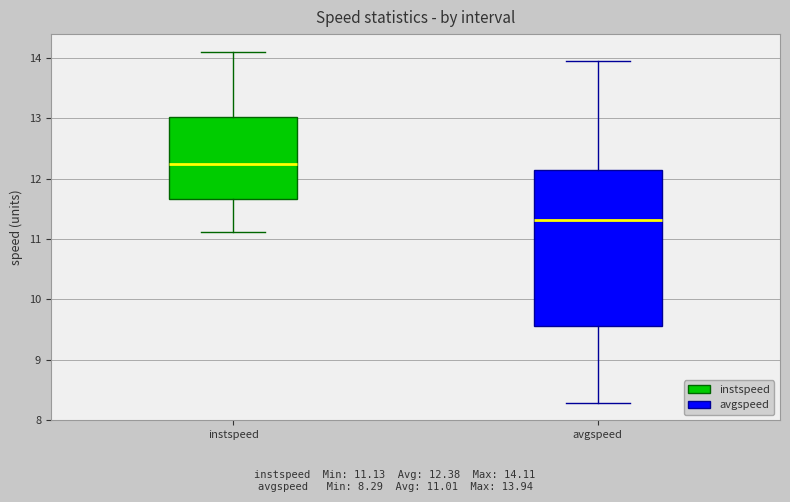

Reading left to right, read every box against the y-axis: the position of its median line, the range the box covers, and the ends of its whiskers. The values are not printed on the chart, so give them approximately, as read against the axis.

instspeed: median 12.2, box 11.7 to 13.0, whiskers 11.1 to 14.1
avgspeed: median 11.3, box 9.6 to 12.2, whiskers 8.3 to 13.9